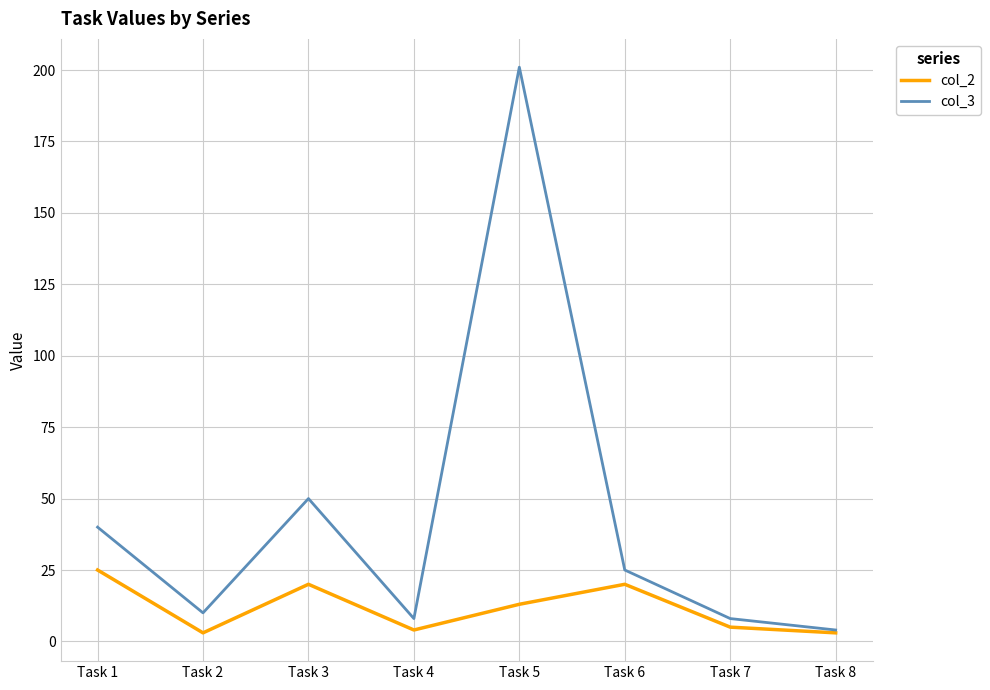

The col_2 series shows 27 at Task 3. True or false?

False